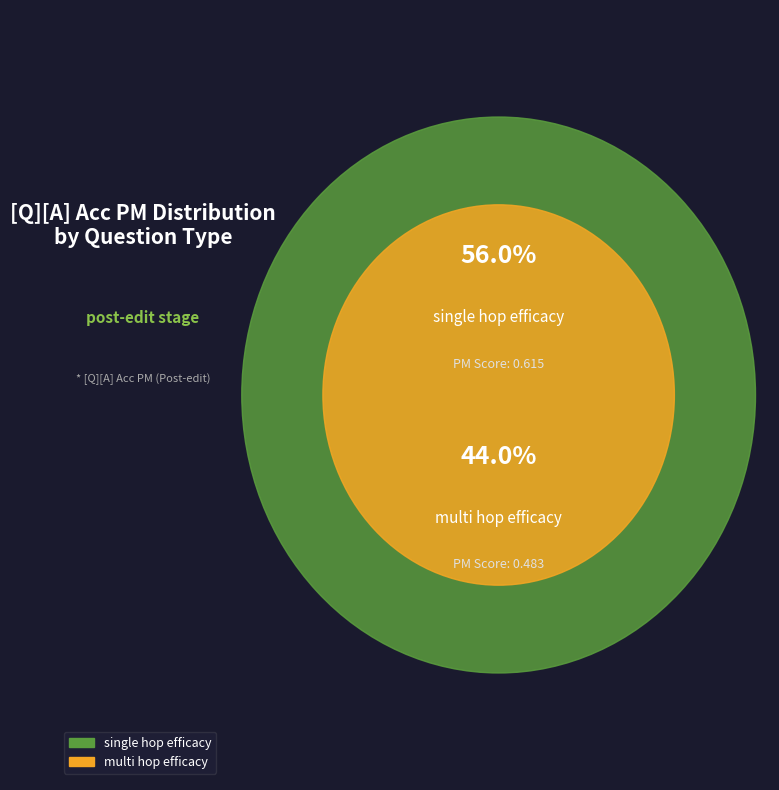

To the nearest percent, what is the difference between the largest and smallest slice percentages?

12%